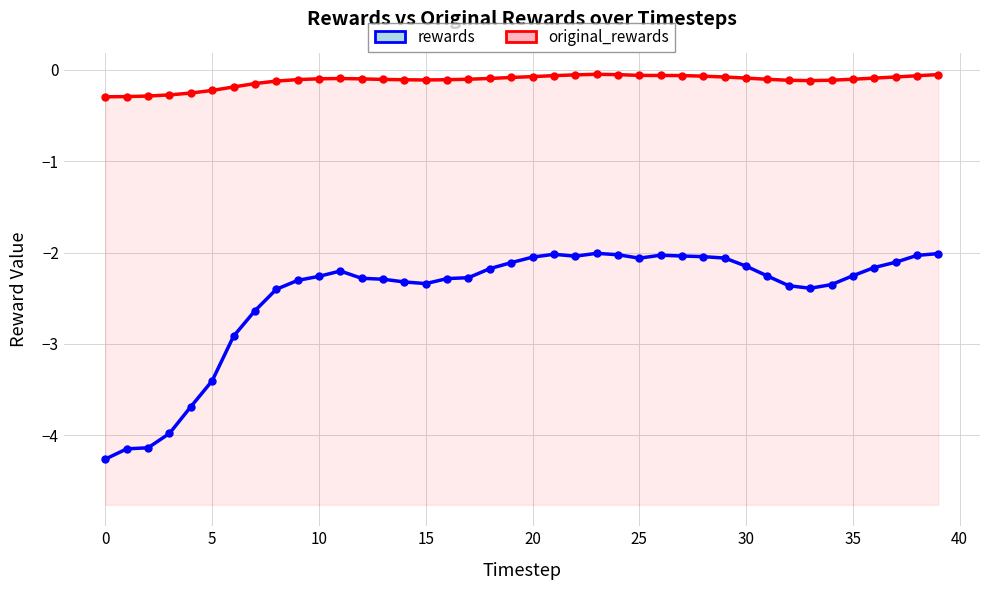

How many interior local valleys does the rewards series have?

4